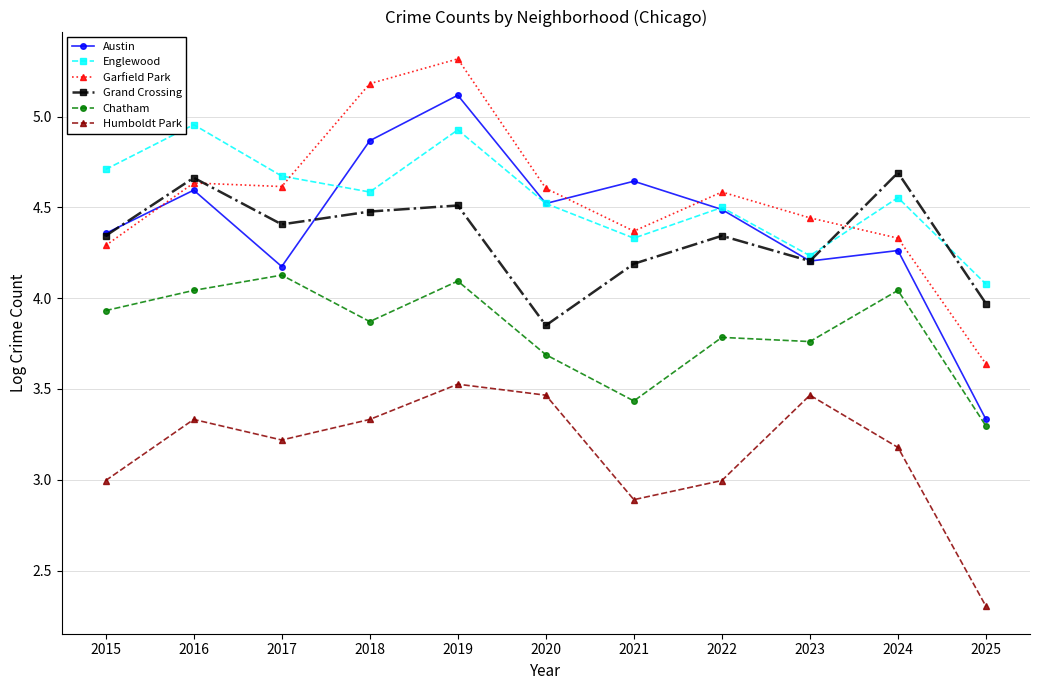

At which label does Grand Crossing first exceed 4?

2015